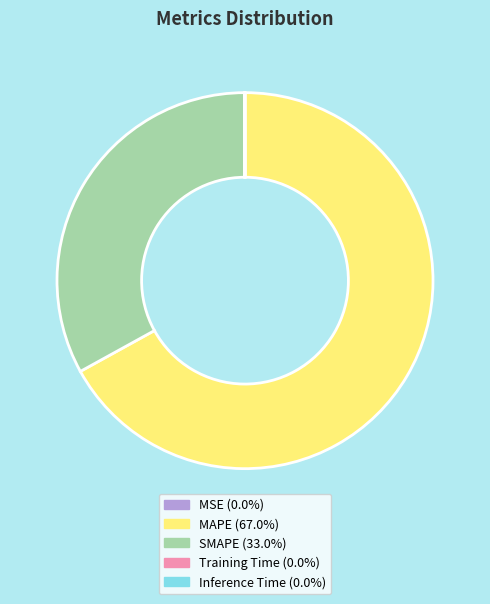

Which slice is the largest?

MAPE